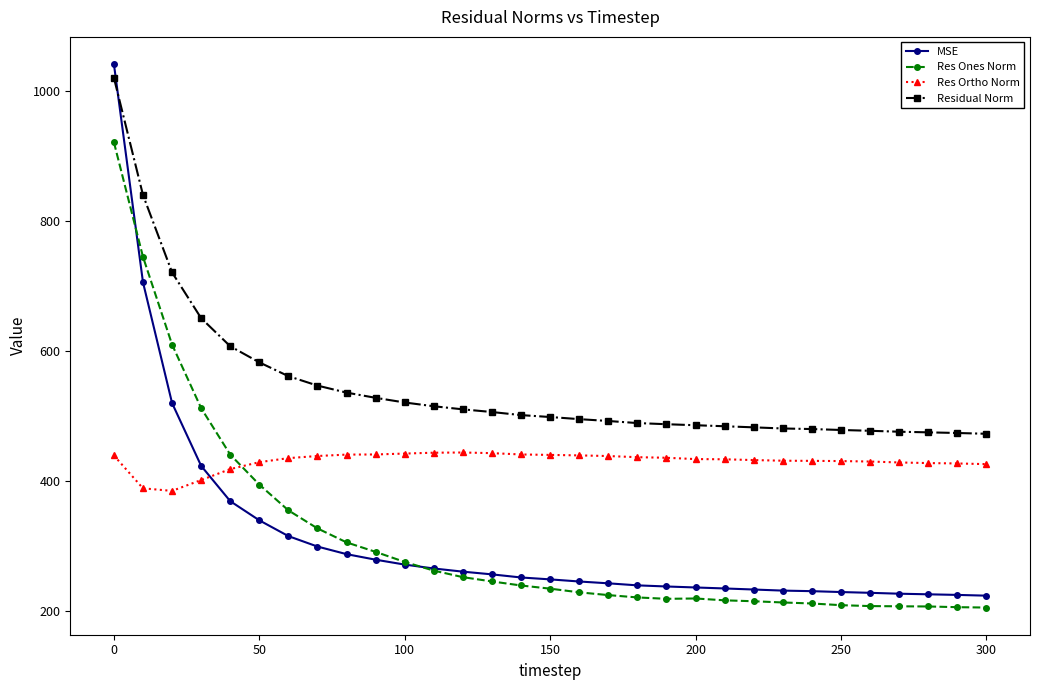

What is the greatest value displayed?

1041.7